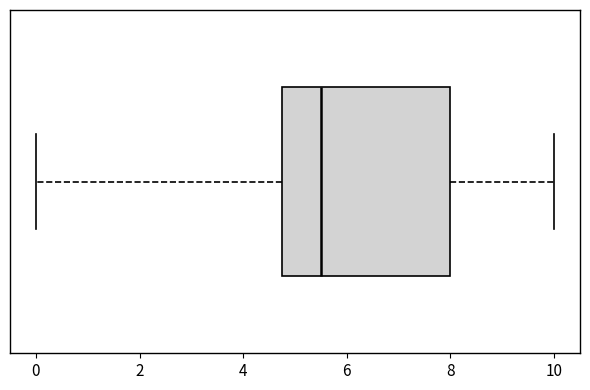

Where is the left edge of the box on the x-axis? The values are not printed on the chart, so give them approximately, as read against the axis.

4.8